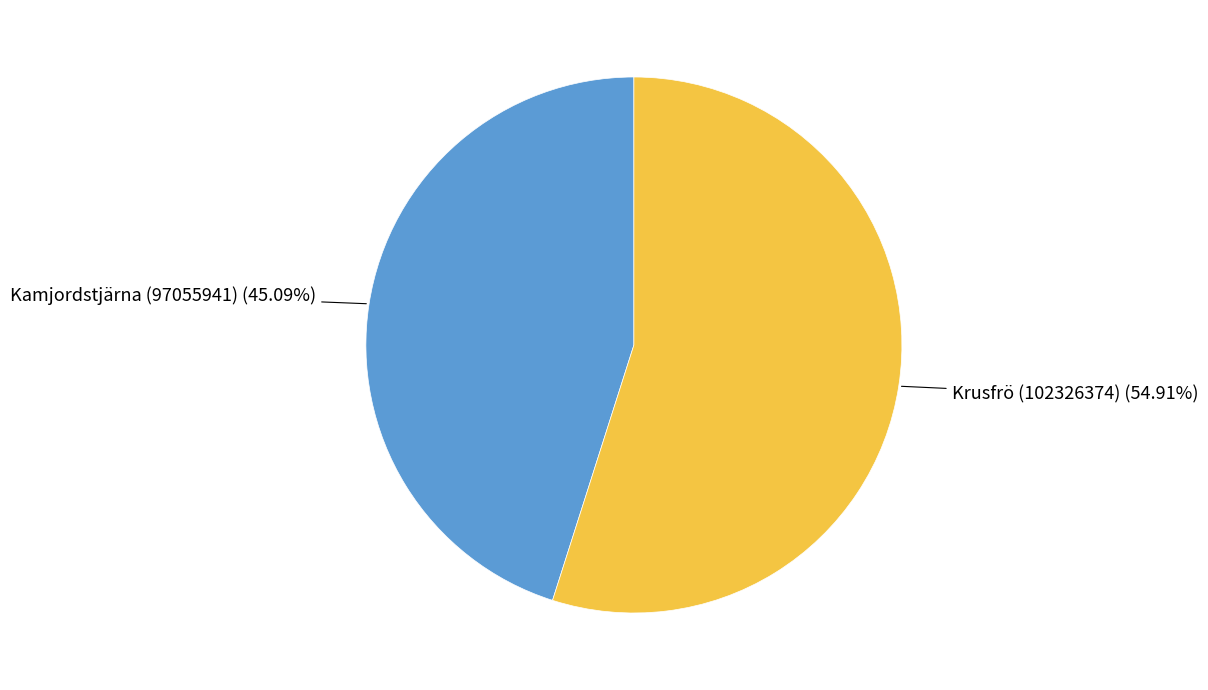

Does any single category account for the majority?

Yes